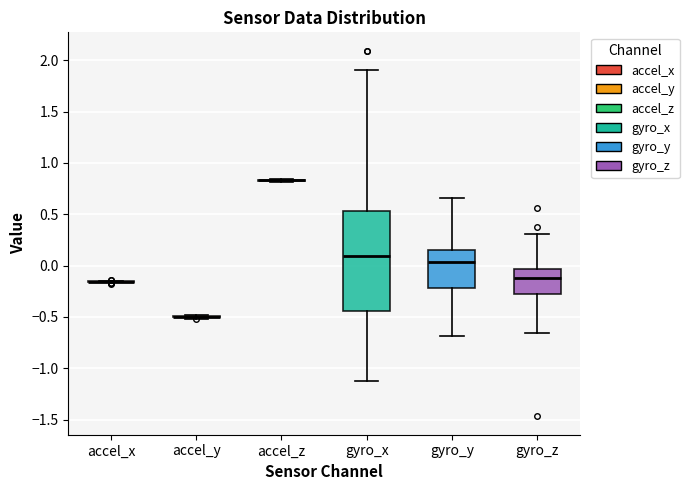

Reading left to right, read every box against the y-axis: the position of its median line, the range the box covers, and the ends of its whiskers. The values are not printed on the chart, so give them approximately, as read against the axis.

accel_x: box collapsed to a line at -0.15, whiskers -0.15 to -0.15
accel_y: box collapsed to a line at -0.50, whiskers -0.50 to -0.50
accel_z: box collapsed to a line at 0.85, whiskers 0.80 to 0.85
gyro_x: median 0.10, box -0.45 to 0.55, whiskers -1.10 to 1.90
gyro_y: median 0.05, box -0.20 to 0.15, whiskers -0.70 to 0.65
gyro_z: median -0.10, box -0.30 to -0.05, whiskers -0.65 to 0.30